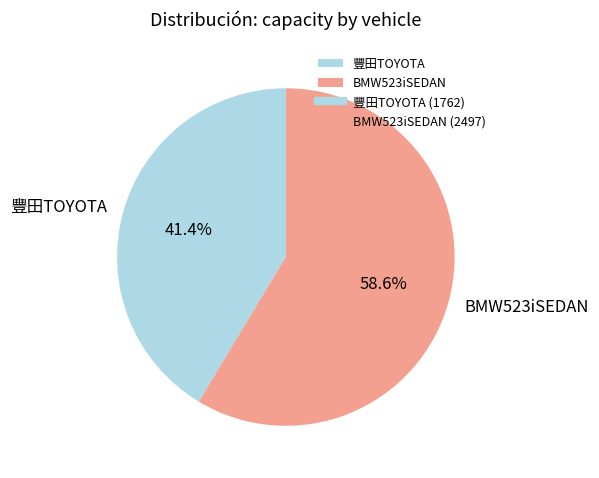

To the nearest percent, what percentage of the pie is BMW523iSEDAN?

59%